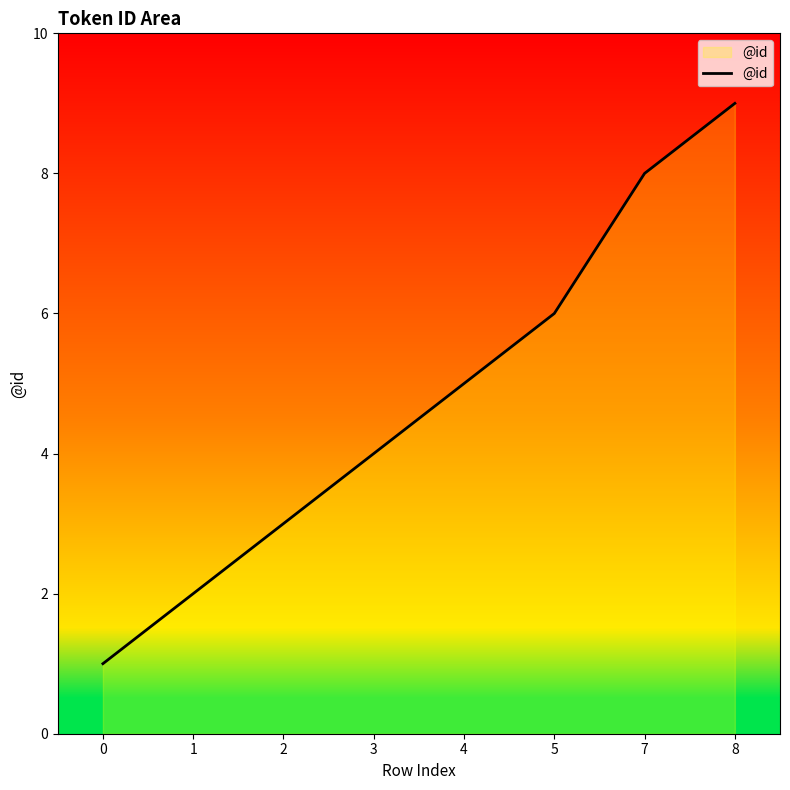

What is the minimum value shown in the chart?

1